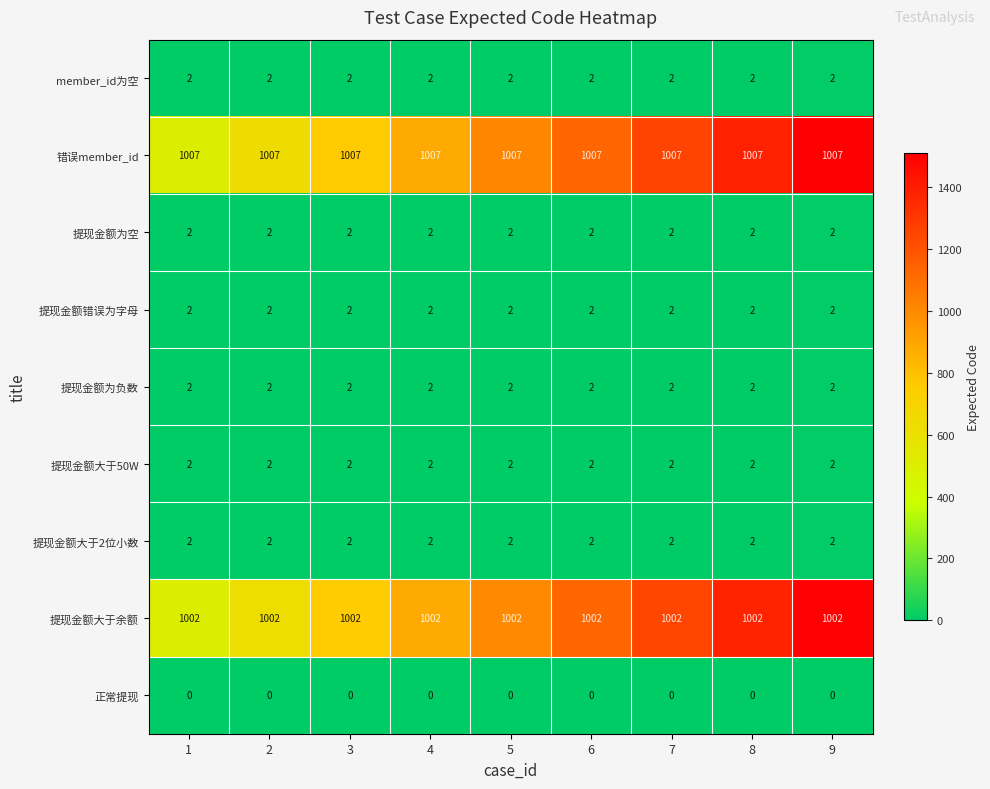

What is the sum of all member_id为空 values?

18